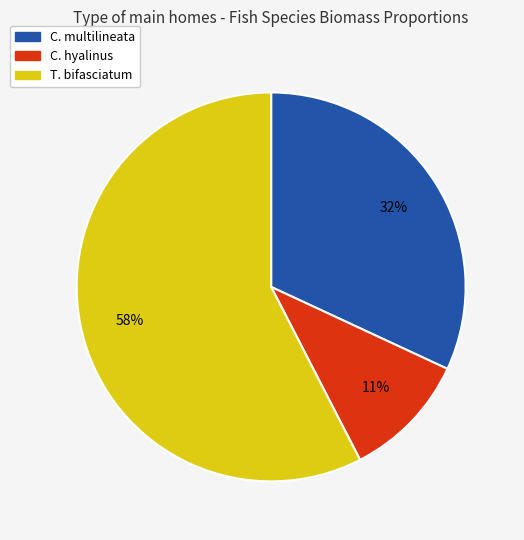

To the nearest percent, what is the average slice percentage?

33%